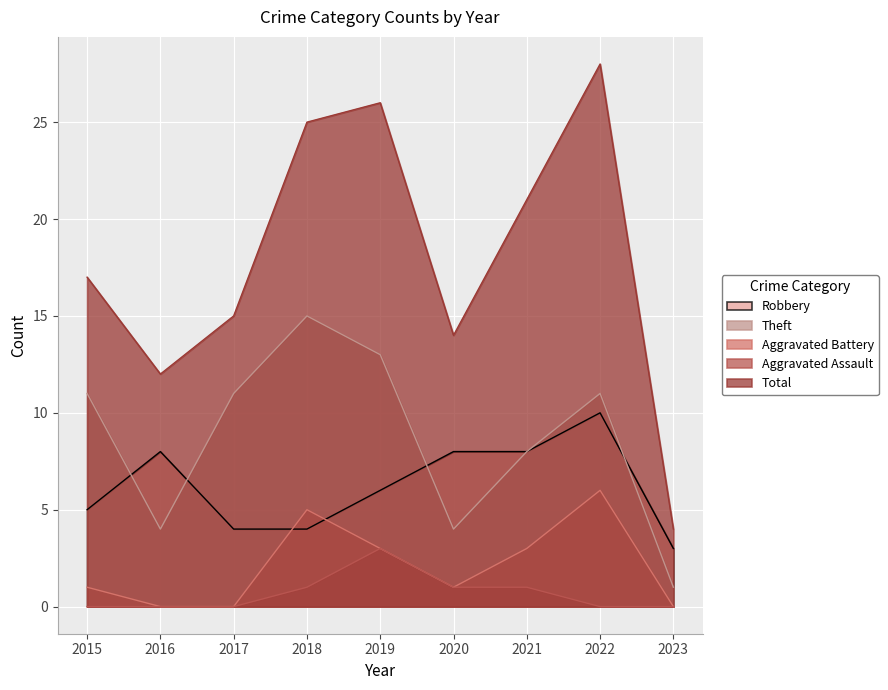

Does the chart display data point markers on the line(s)?

No